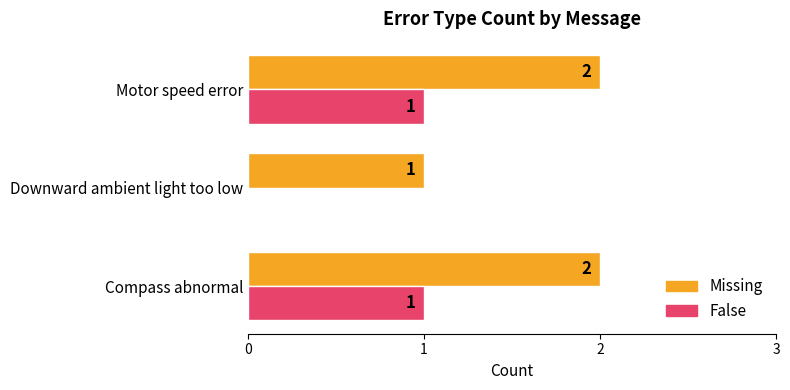

The value of False at Compass abnormal is 2. True or false?

False